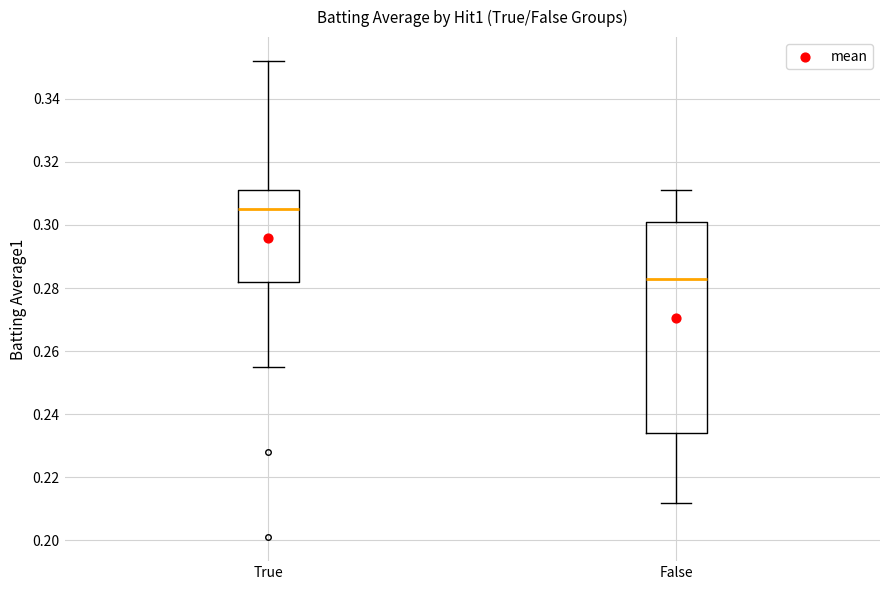

Which box is the tallest, from its lower edge to its upper edge?

False